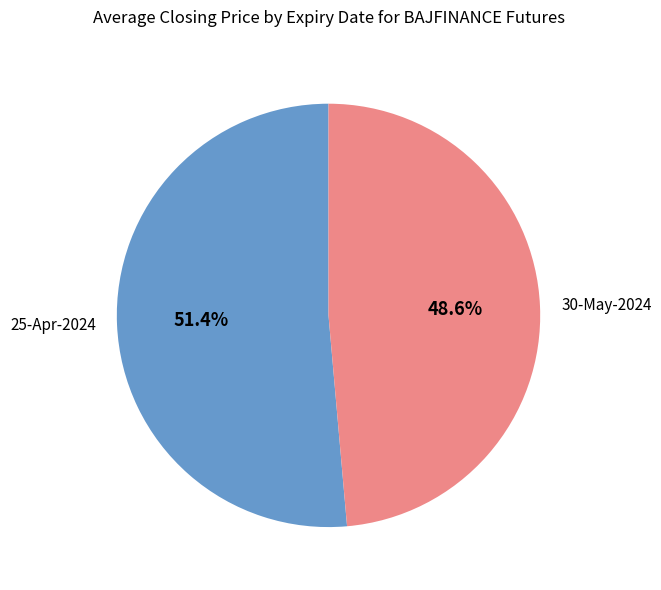

What is the ratio of the value at 30-May-2024 to the value at 25-Apr-2024?

0.9